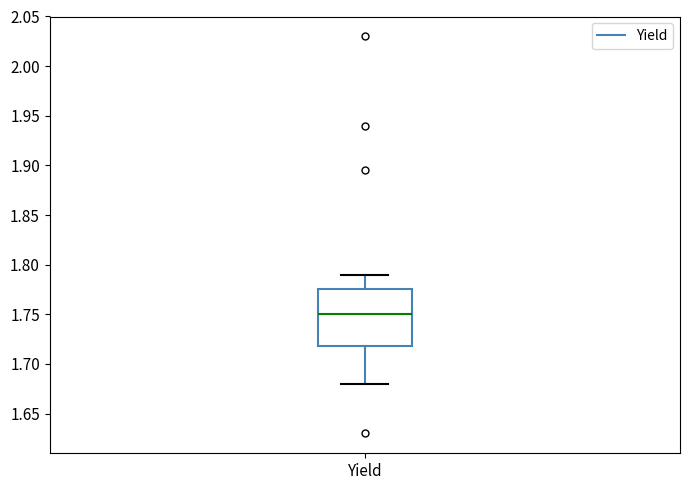

Read this box plot against the y-axis: the position of the median line, the range covered by the box, and the ends of both whiskers. The values are not printed on the chart, so give them approximately, as read against the axis.

median 1.750, box 1.720 to 1.775, whiskers 1.680 to 1.790